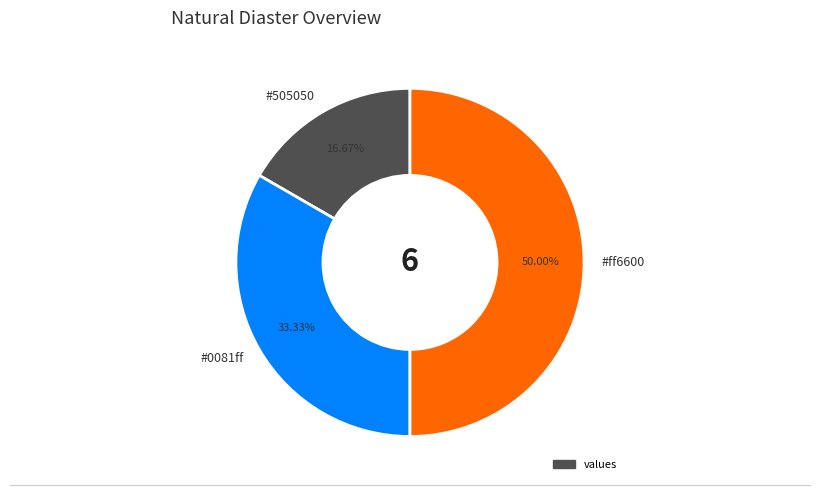

How many segments does this pie chart have?

3